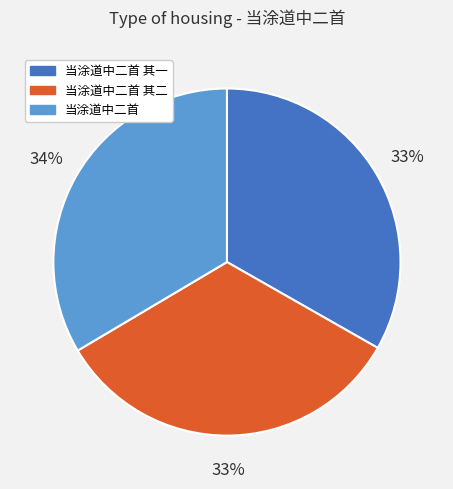

Combined, do 当涂道中二首 其一 and 当涂道中二首 account for over 50%?

Yes